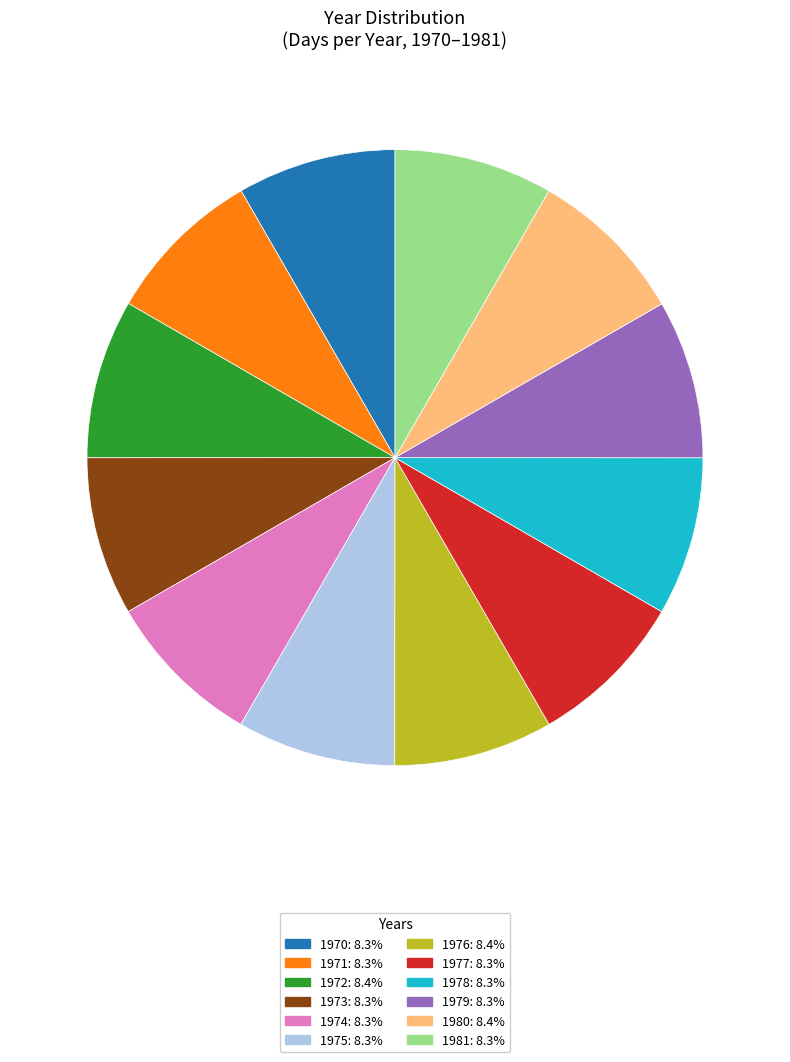

Do 1975: 8.3% and 1973: 8.3% together represent more than half of the pie?

No